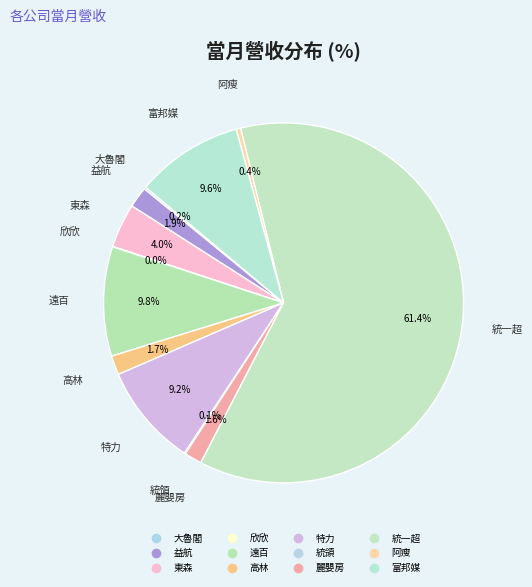

Does any single category account for the majority?

Yes